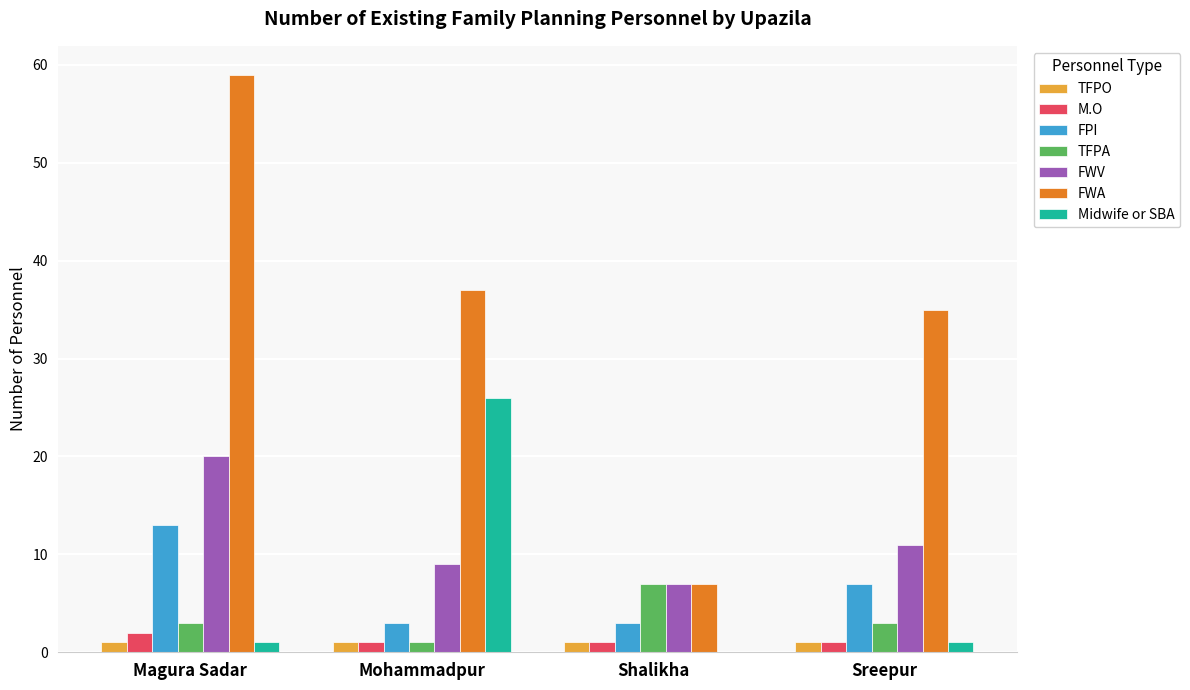

Where does the FPI series first go above 7?

Magura Sadar